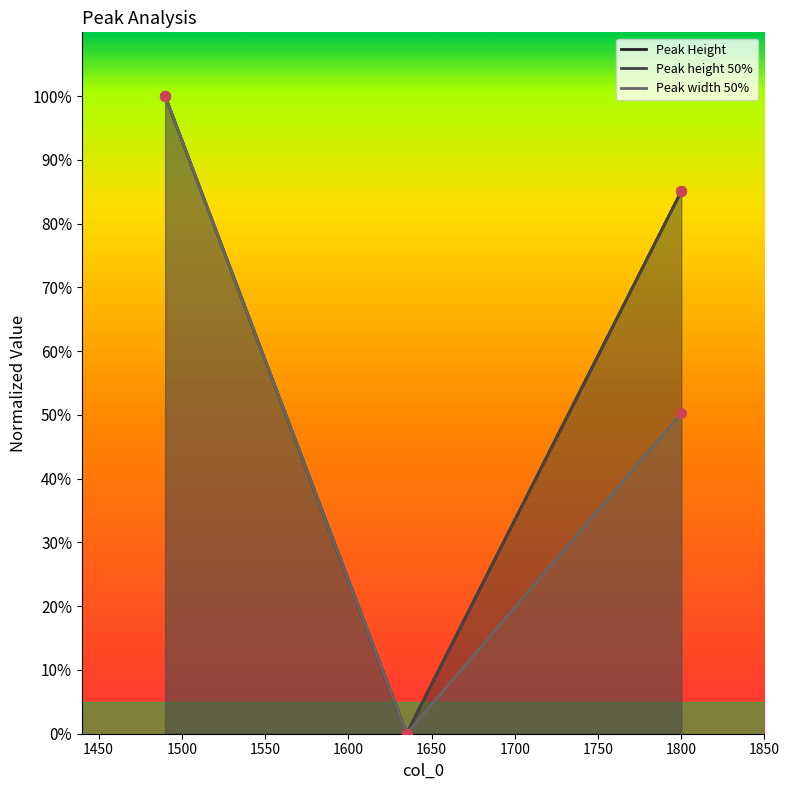

At which category is the sum across all series the highest?

1490